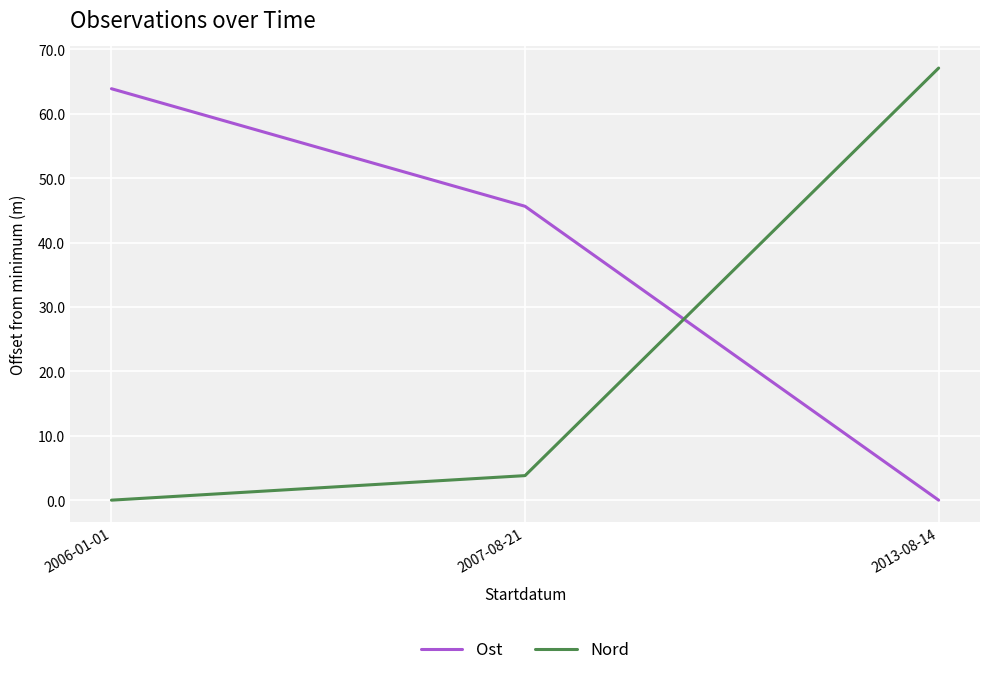

At how many categories does at least one series exceed 23?

3